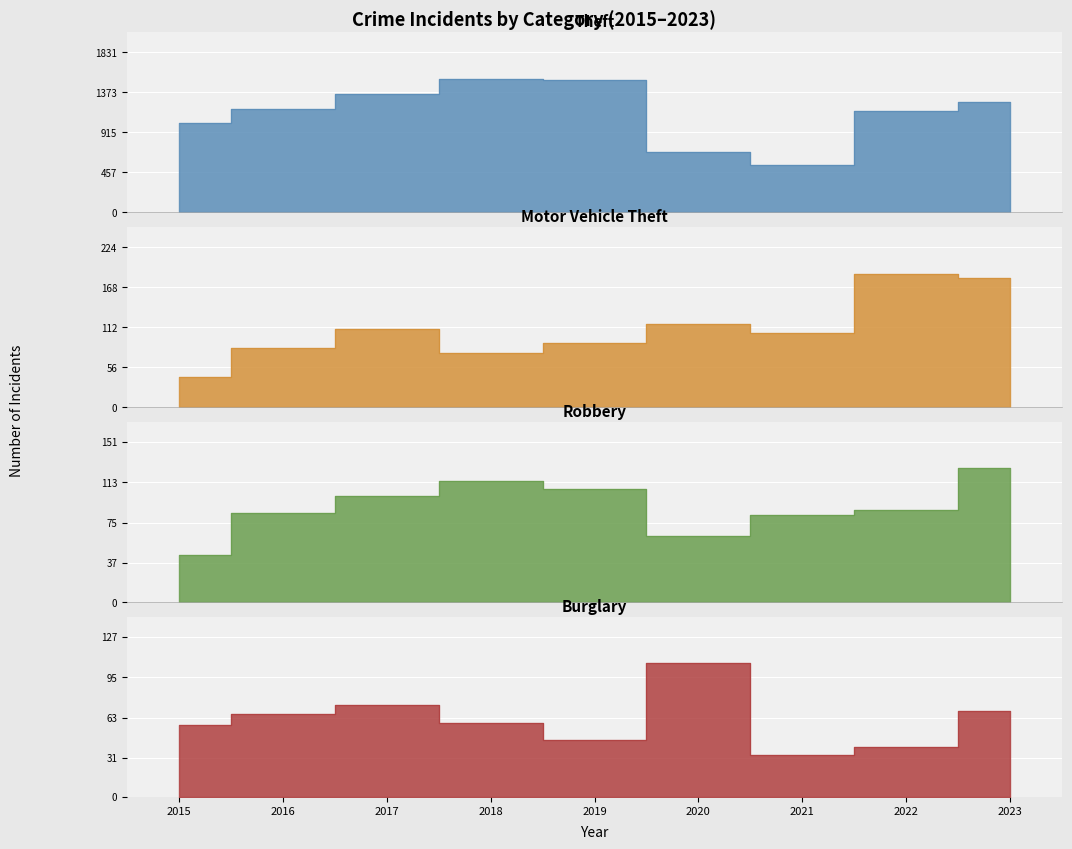

What is the difference between the second highest and minimum values in the Robbery series?

70